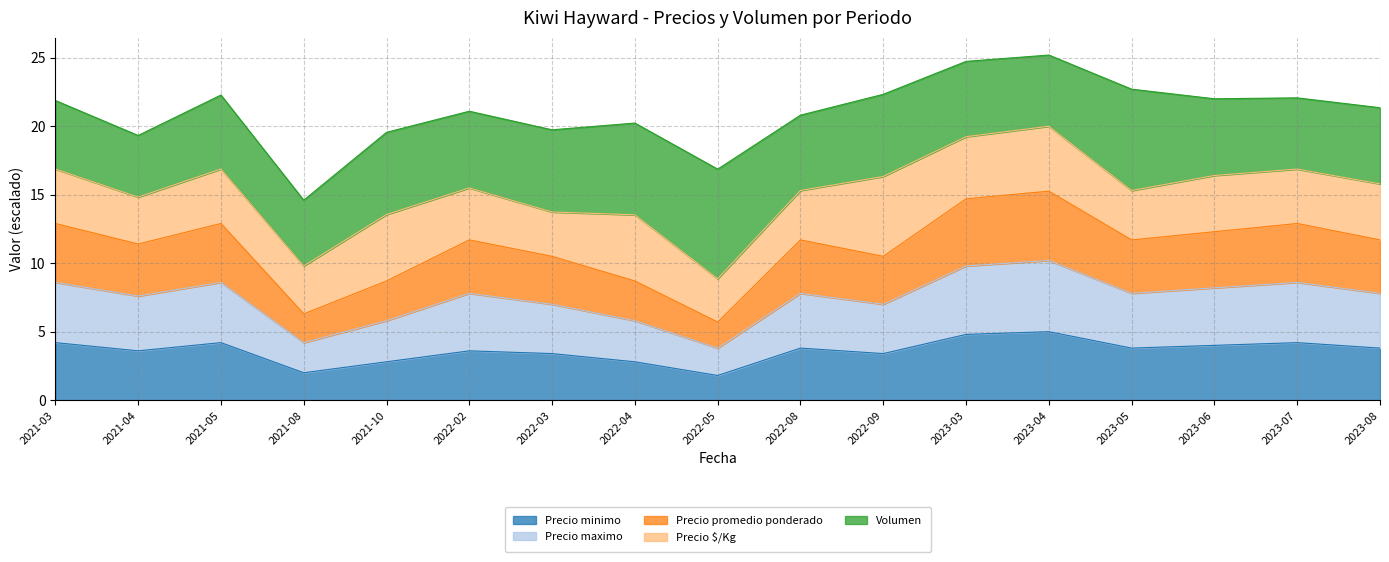

What is the total value across all series at 2022-05?

16.9